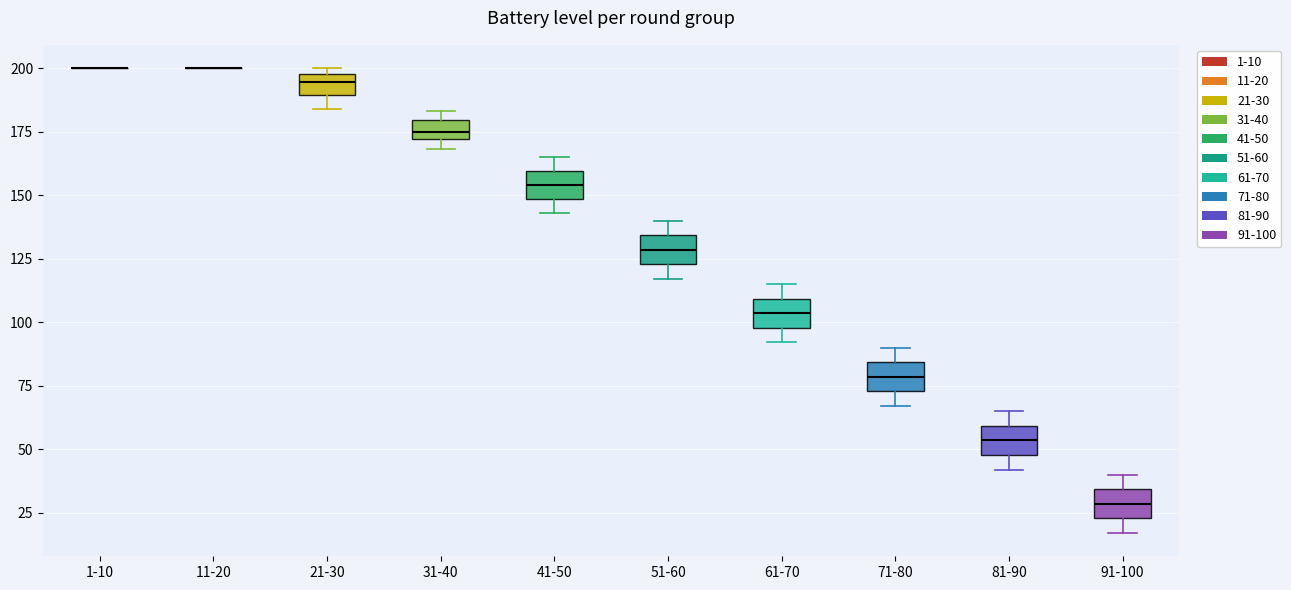

Reading left to right, read every box against the y-axis: the position of its median line, the range the box covers, and the ends of its whiskers. The values are not printed on the chart, so give them approximately, as read against the axis.

1-10: box collapsed to a line at 200, whiskers 200 to 200
11-20: box collapsed to a line at 200, whiskers 200 to 200
21-30: median 195, box 190 to 200, whiskers 185 to 200 (just above the box's upper edge)
31-40: median 175, box 170 to 180, whiskers 170 (below the box's lower edge) to 185
41-50: median 155, box 150 to 160, whiskers 145 to 165
51-60: median 130, box 125 to 135, whiskers 115 to 140
61-70: median 105, box 100 to 110, whiskers 90 to 115
71-80: median 80, box 75 to 85, whiskers 65 to 90
81-90: median 55, box 50 to 60, whiskers 40 to 65
91-100: median 30, box 25 to 35, whiskers 15 to 40